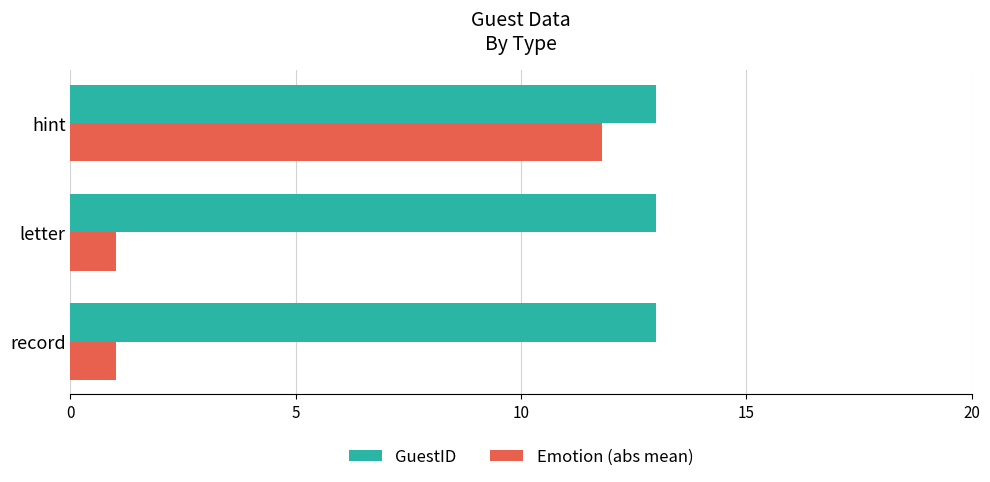

What are all the series names shown in the legend?

GuestID, Emotion (abs mean)